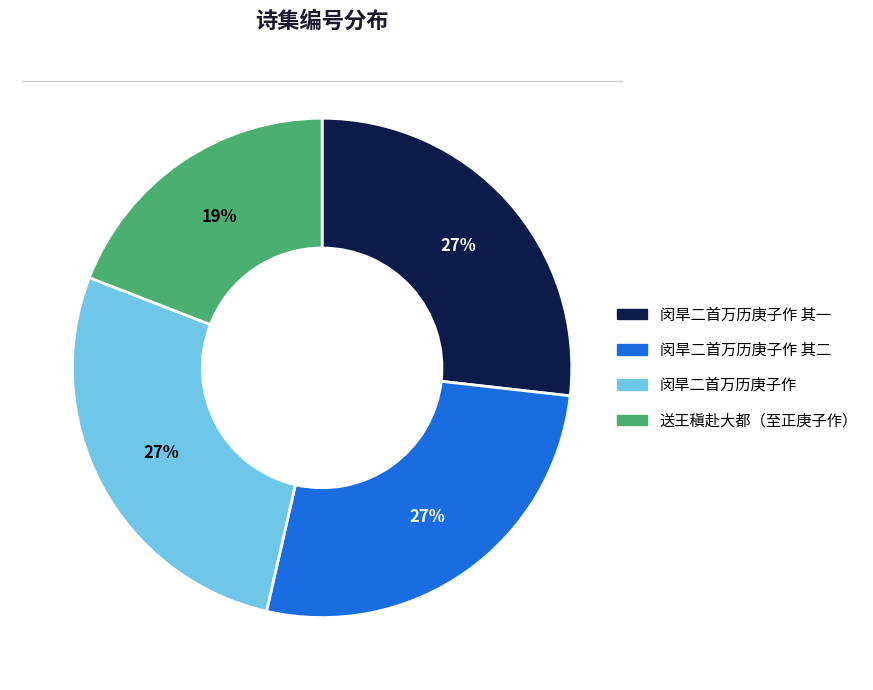

To the nearest percent, what is the difference between the largest and smallest slice percentages?

8%